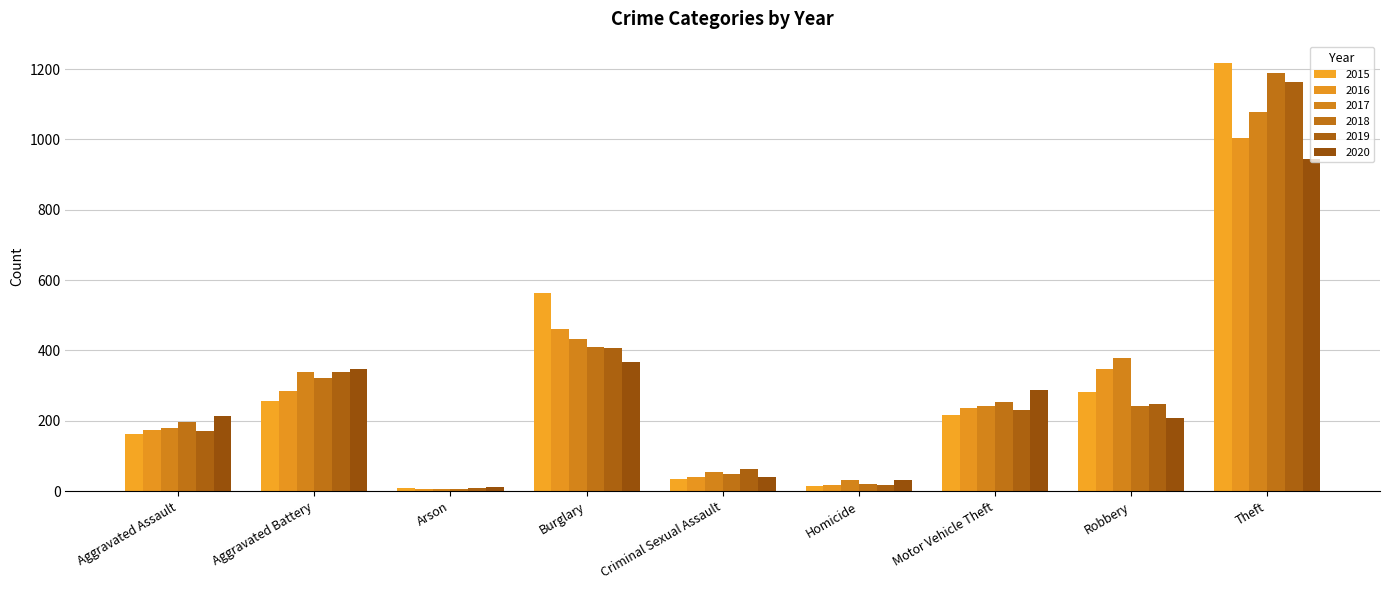

Count the number of data series in this chart.

6